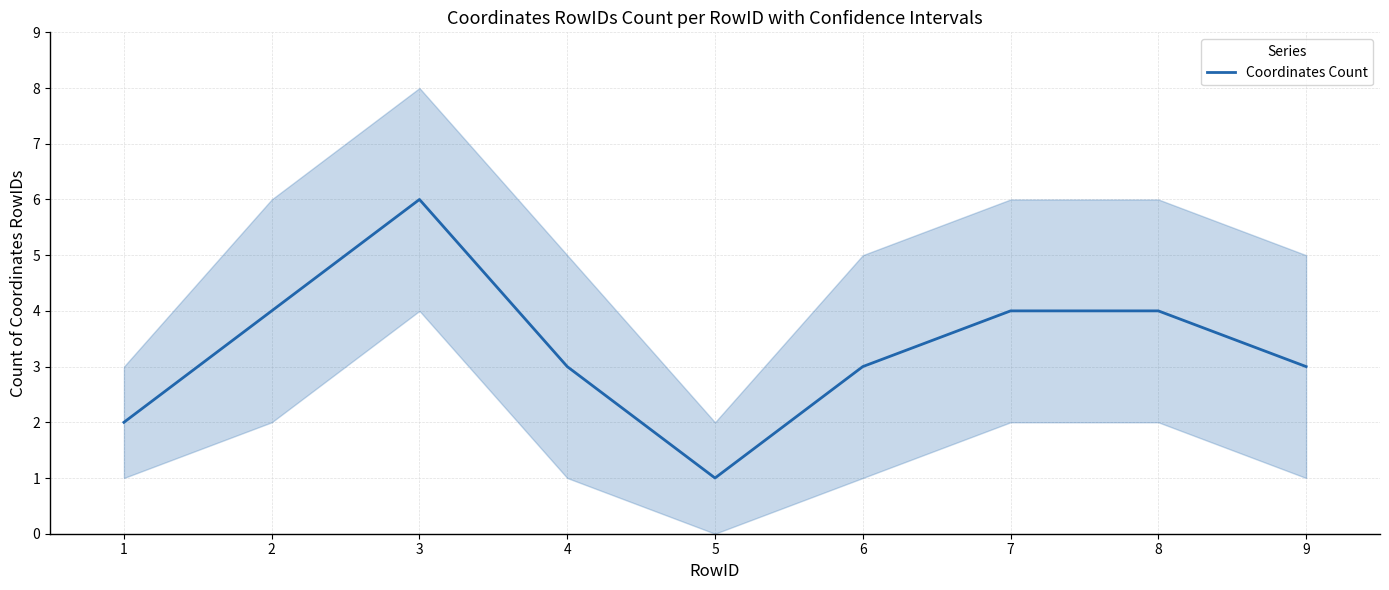

Reading left to right, extract all data points from this chart.

2	4	6	3	1	3	4	4	3